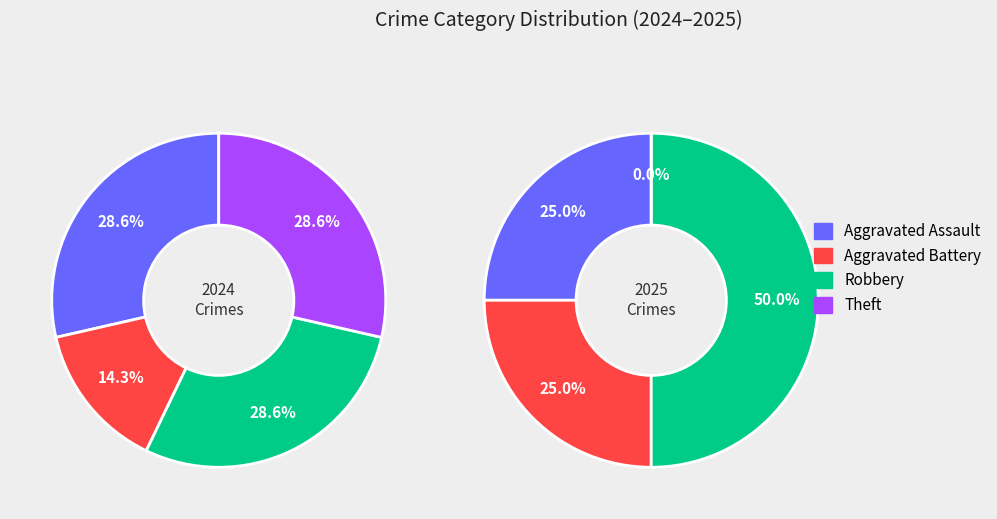

To the nearest percent, what is the difference between the largest and smallest slice percentages?

50%